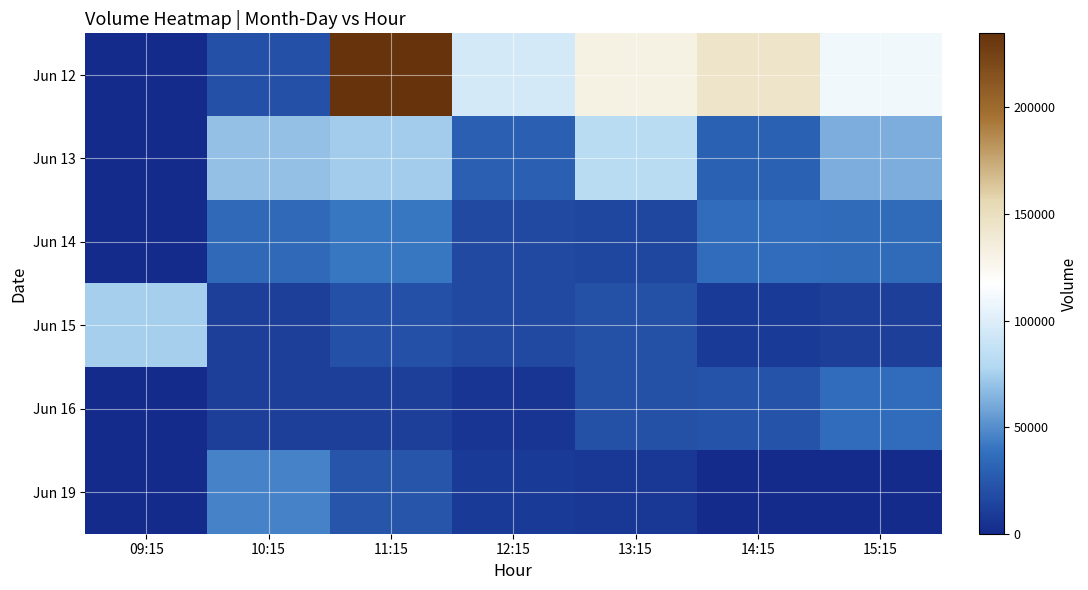

Reading left to right, transcribe all the data shown in this chart.

Jun 12: 09:15=0	10:15=21453	11:15=234756	12:15=95376	13:15=131143	14:15=144551	15:15=110295
Jun 13: 09:15=0	10:15=68911	11:15=74261	12:15=28928	13:15=82018	14:15=29631	15:15=62194
Jun 14: 09:15=0	10:15=34089	11:15=40959	12:15=17291	13:15=15997	14:15=36100	15:15=35089
Jun 15: 09:15=74614	10:15=11311	11:15=21412	12:15=17321	13:15=21008	14:15=8680	15:15=11229
Jun 16: 09:15=0	10:15=11645	11:15=11668	12:15=6141	13:15=21075	14:15=22330	15:15=36282
Jun 19: 09:15=0	10:15=45647	11:15=23651	12:15=9093	13:15=6705	14:15=0	15:15=0